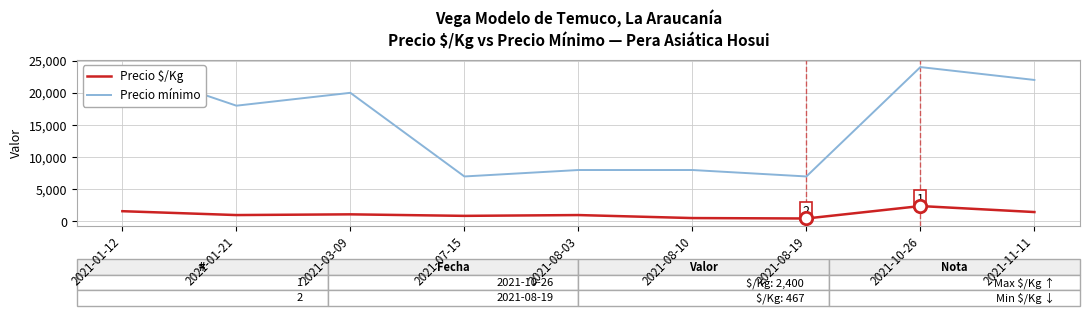

What is the total value across all series at 2021-03-09?

21111